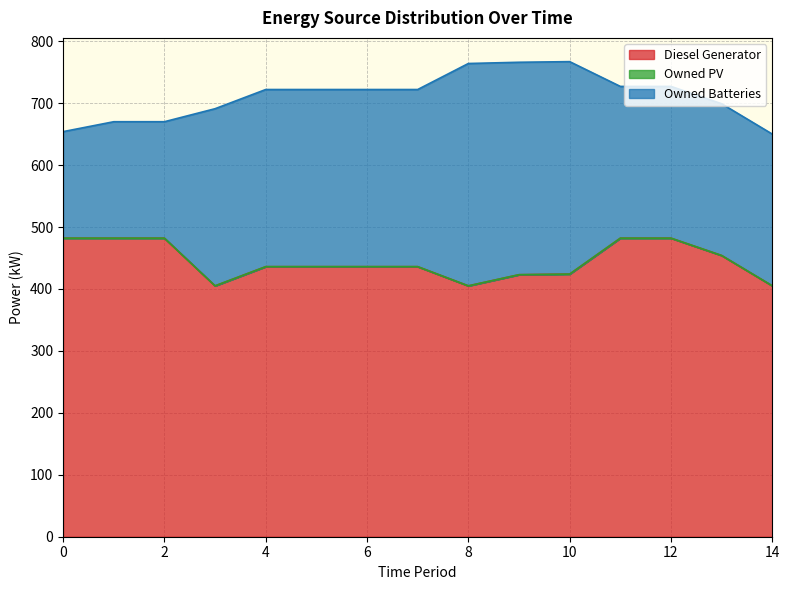

What is the difference between the second highest and second lowest values in the Diesel Generator series?

77.0